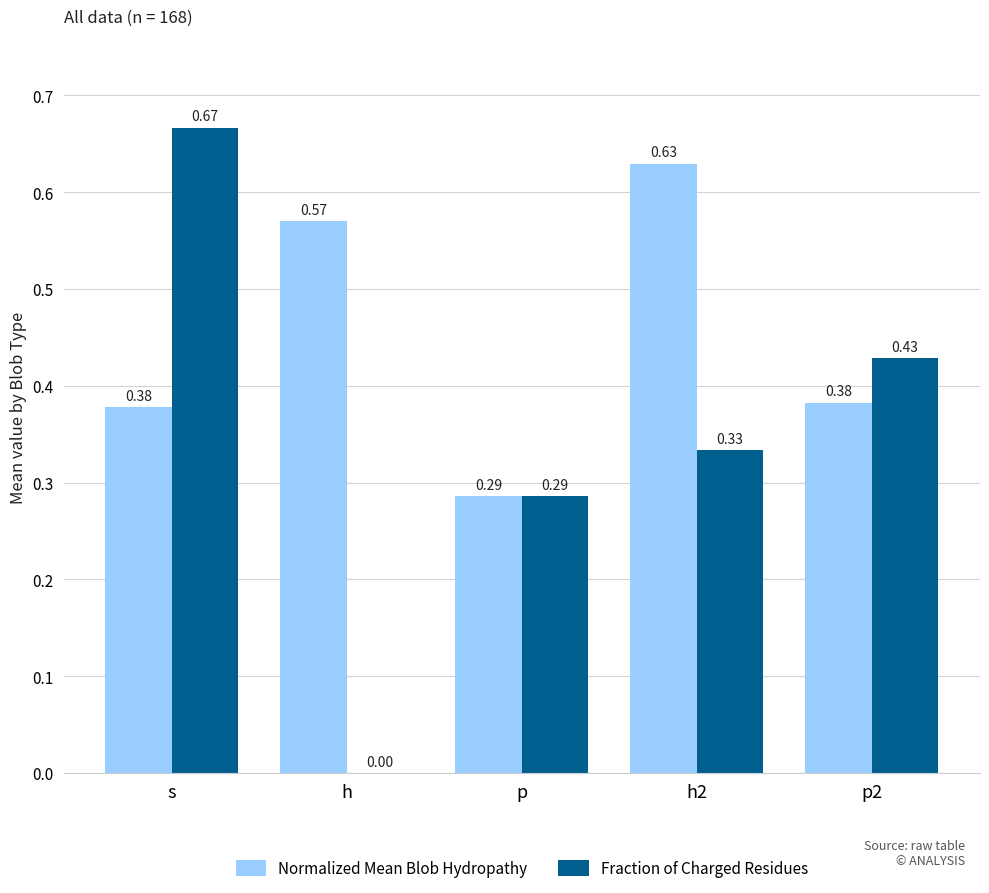

Is it true that Fraction of Charged Residues equals -0.2 at h?

False